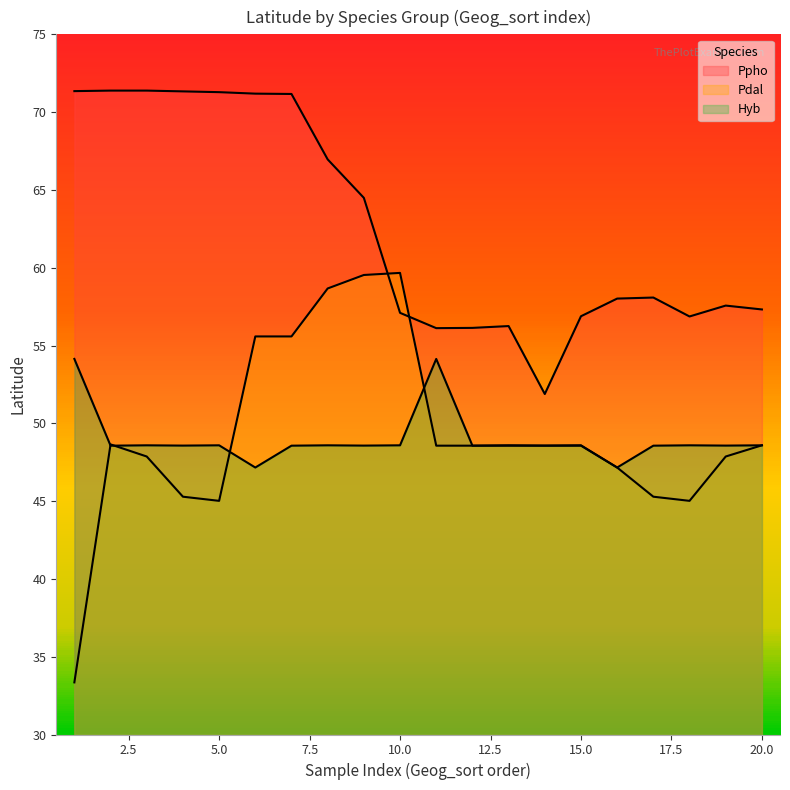

Reading right to left, what are all the values shown in this chart?

Ppho: 20=57.3	19=57.6	18=56.9	17=58.1	16=58.0	15=56.9	14=51.9	13=56.2	12=56.1	11=56.1	10=57.1	9=64.5	8=67.0	7=71.2	6=71.2	5=71.3	4=71.3	3=71.4	2=71.4	1=71.3
Pdal: 20=48.6	19=47.9	18=45.0	17=45.3	16=47.2	15=48.6	14=48.6	13=48.6	12=48.6	11=48.6	10=59.7	9=59.5	8=58.7	7=55.6	6=55.6	5=45.0	4=45.3	3=47.9	2=48.6	1=33.4
Hyb: 20=48.6	19=48.6	18=48.6	17=48.6	16=47.2	15=48.6	14=48.6	13=48.6	12=48.6	11=54.1	10=48.6	9=48.6	8=48.6	7=48.6	6=47.2	5=48.6	4=48.6	3=48.6	2=48.6	1=54.1